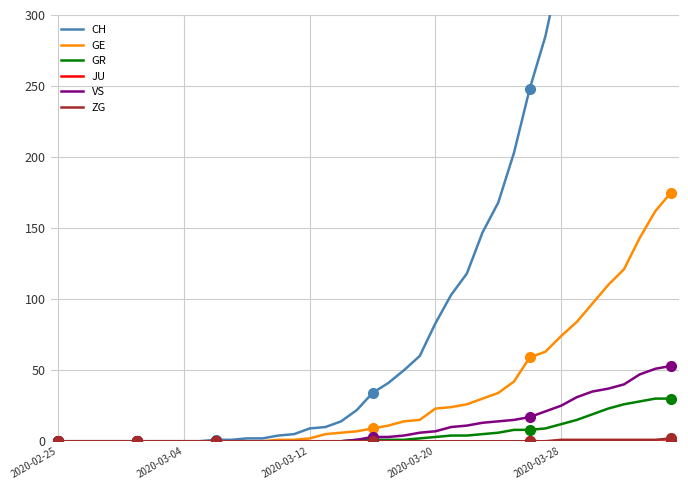

How many values in CH are above zero?

30